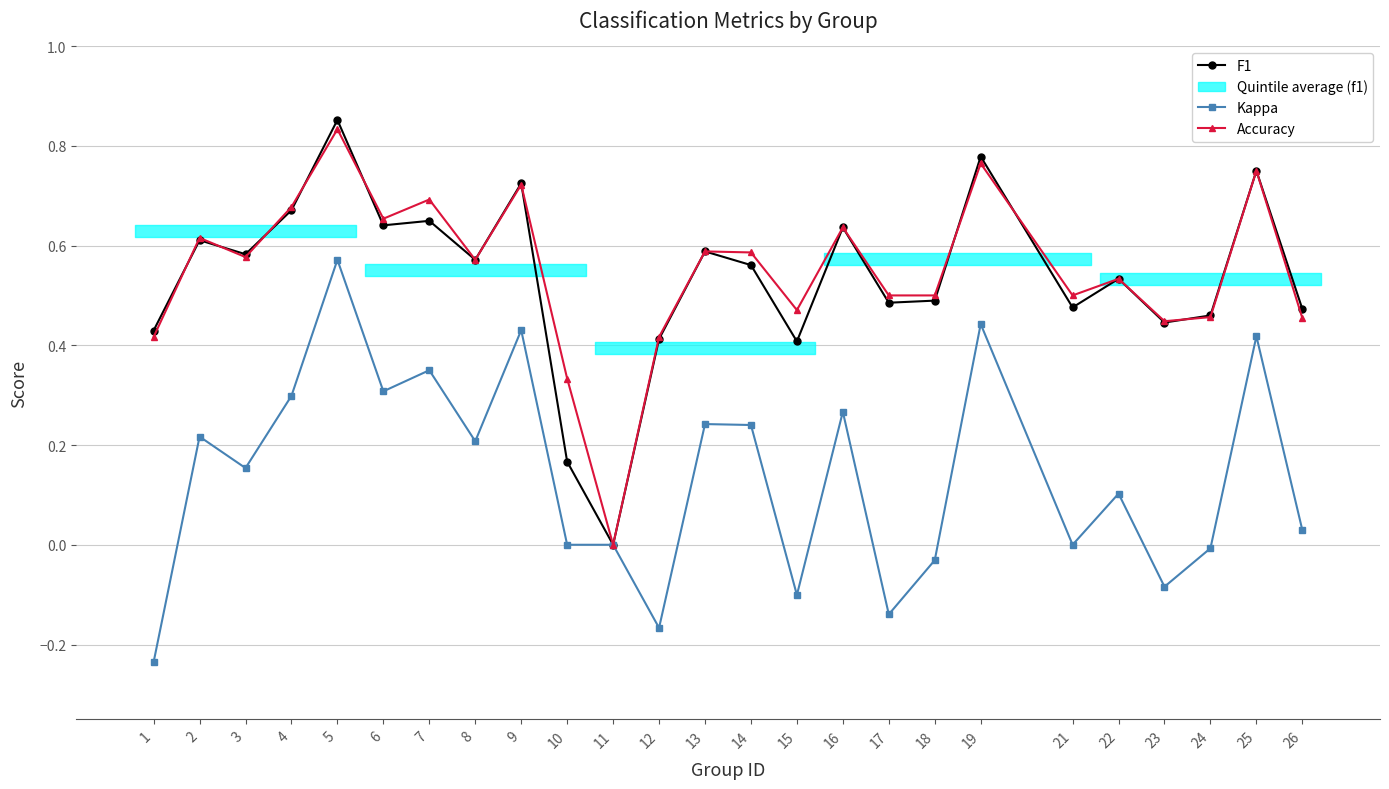

True or false: Accuracy has more than 1 points higher than both neighbors.

True